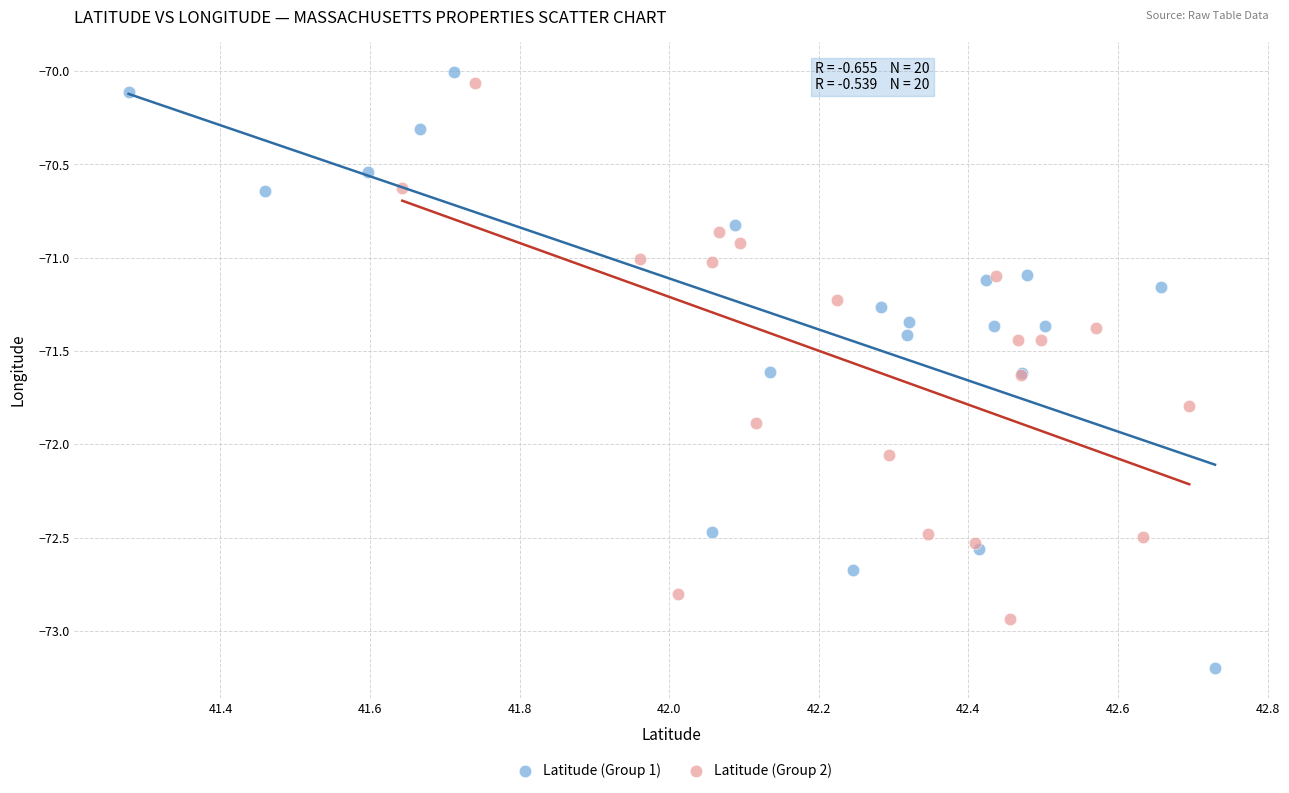

Which series contains the lowest Y value?

Latitude (Group 1)